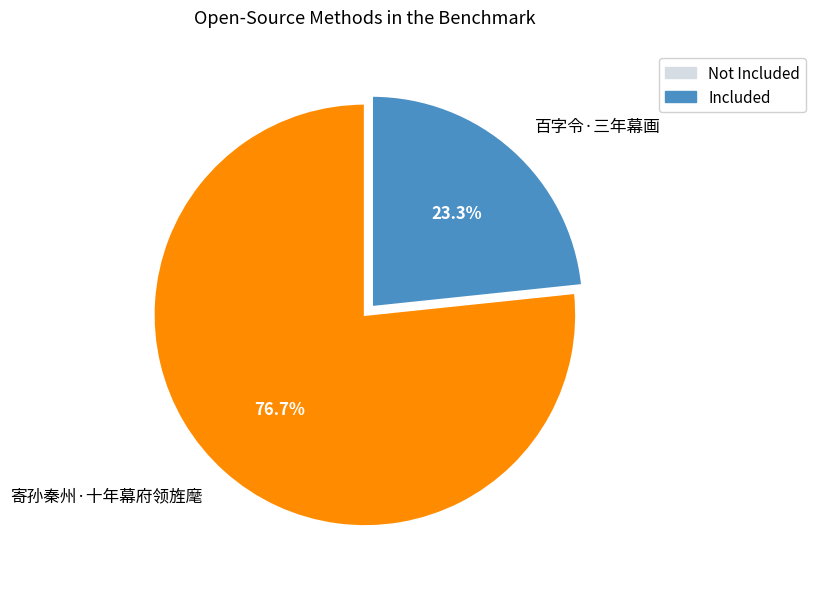

Which category has the smallest portion of the pie?

百字令·三年幕画